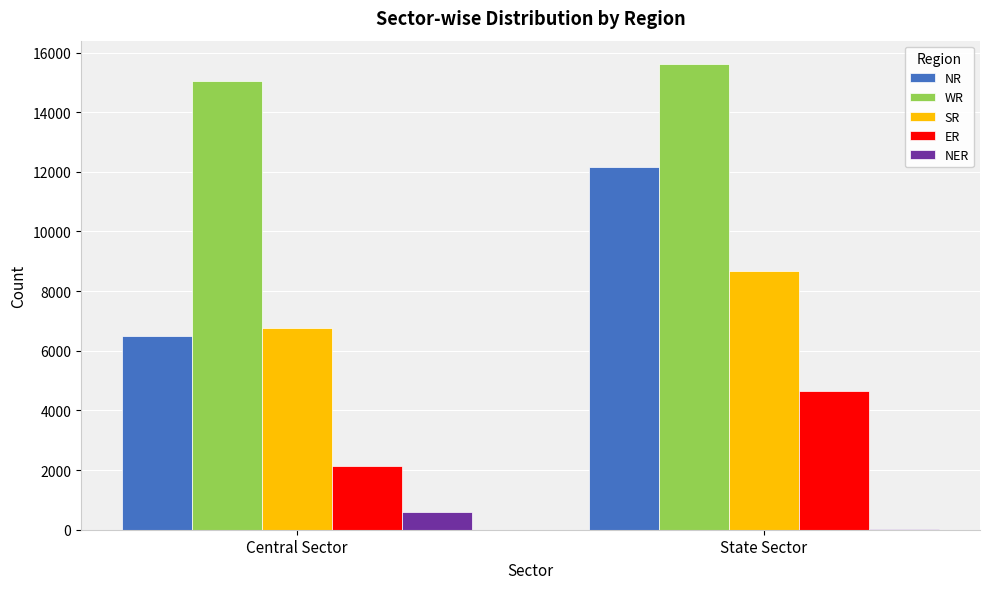

Which series has the largest total across all categories?

WR